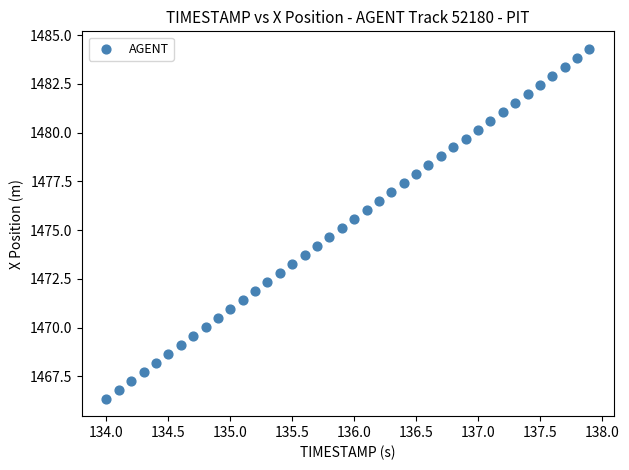

What is the range of Y values (max minus min)?

17.9